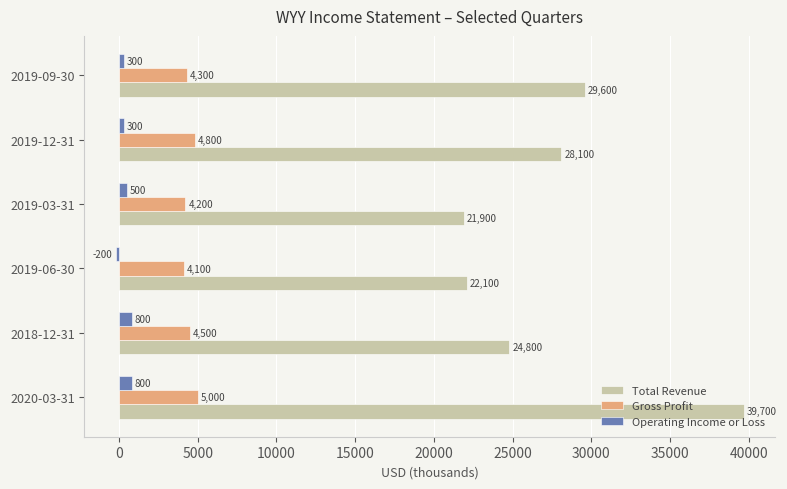

What is the difference between the second highest and minimum values in the Gross Profit series?

700